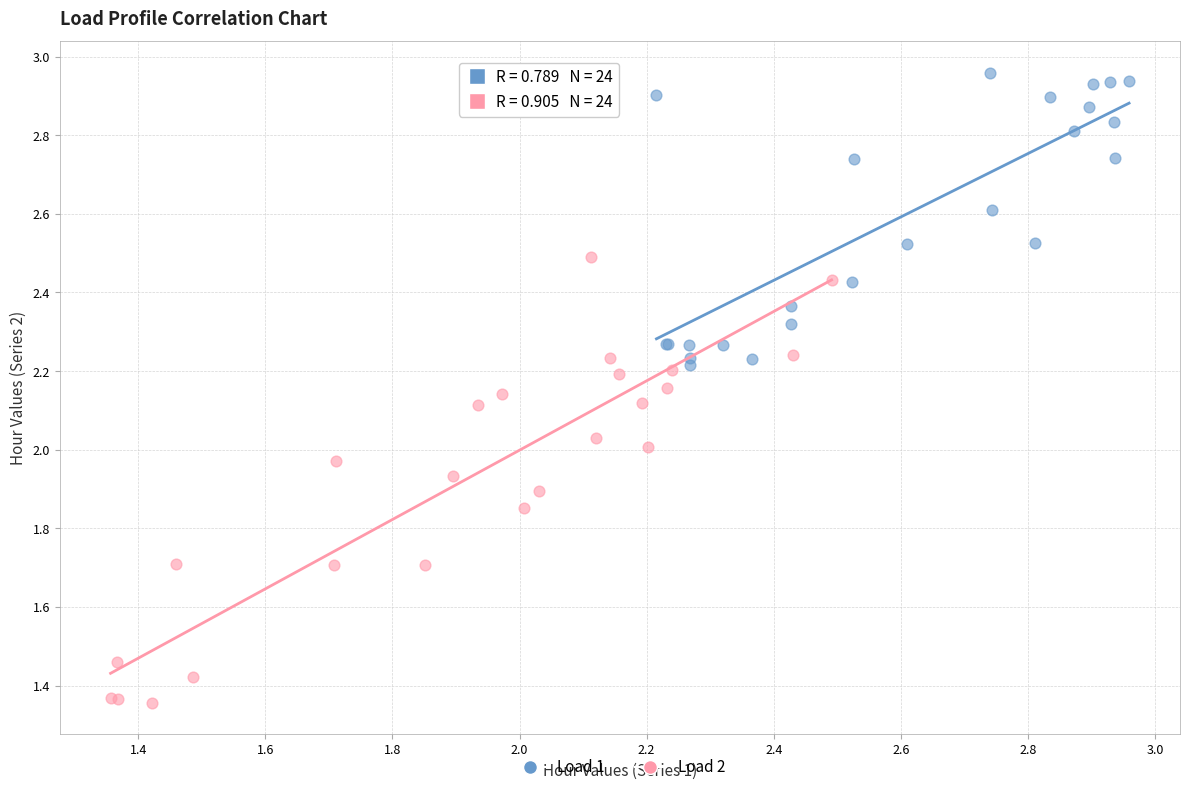

Which series contains the lowest Y value?

Load 2